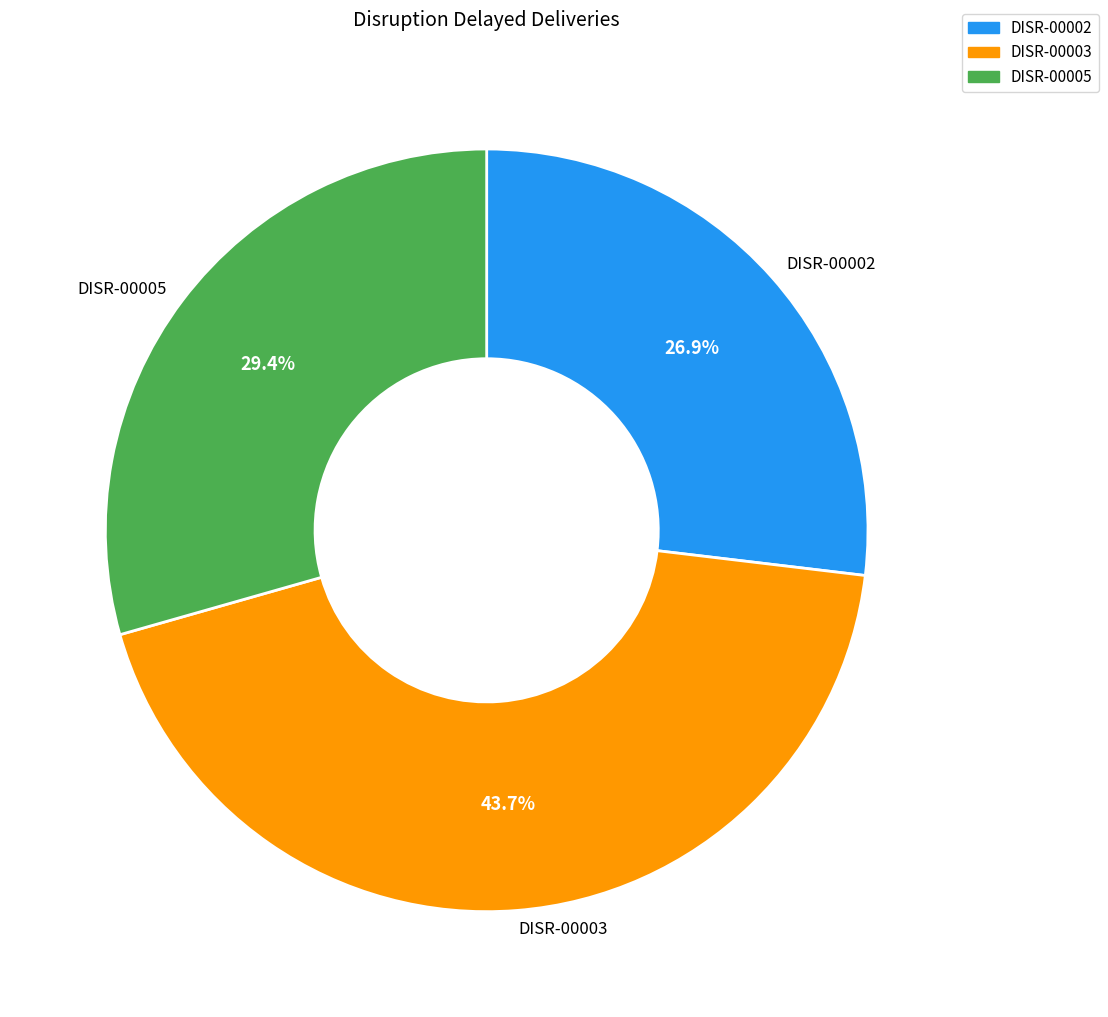

Count the number of slices in the pie.

3